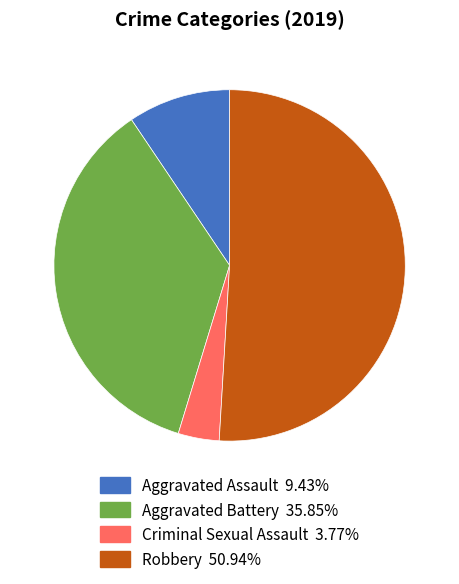

Does any single category account for the majority?

Yes